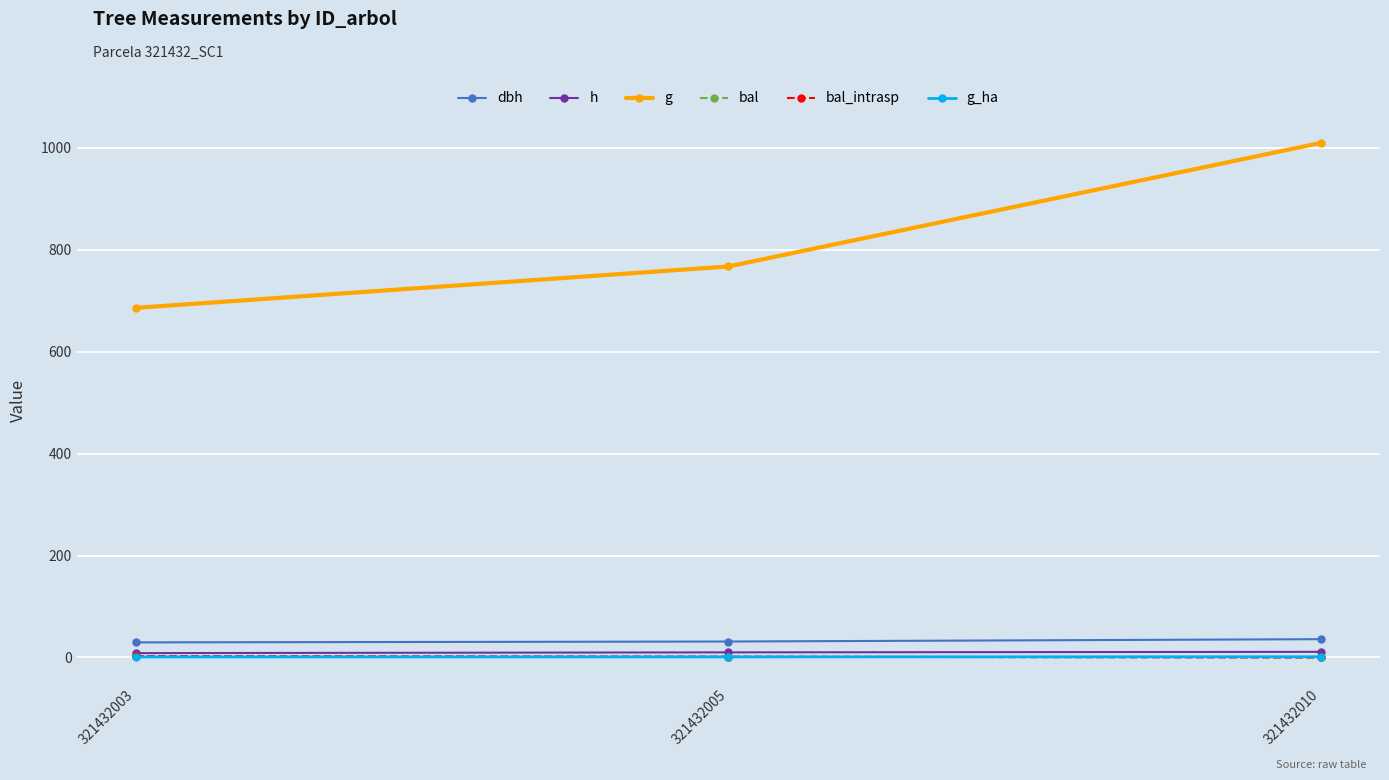

What is the sum of the bal values at 321432005 and 321432010?

1.4